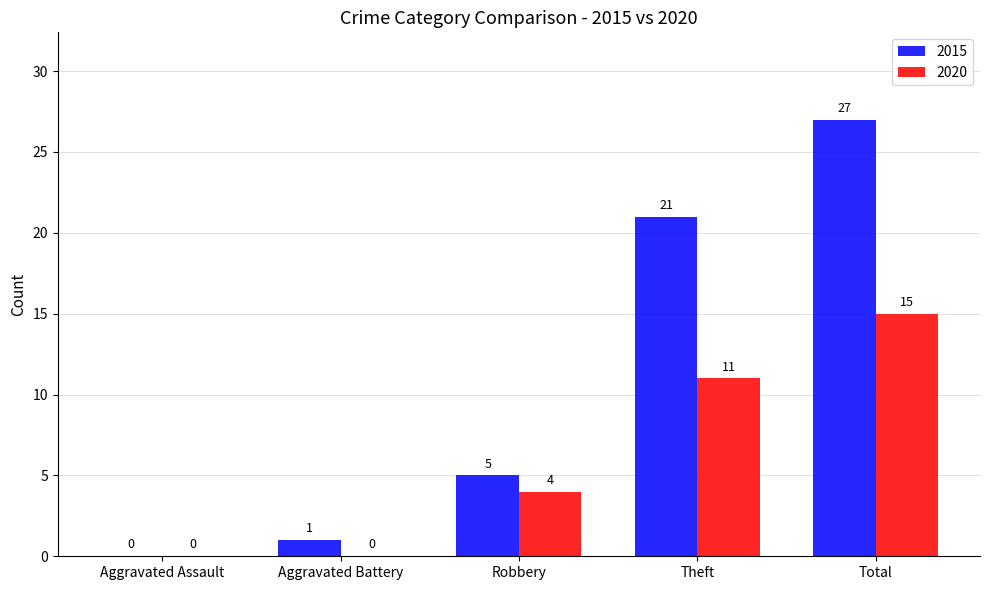

Are the bars grouped side by side (vs. stacked)?

Yes